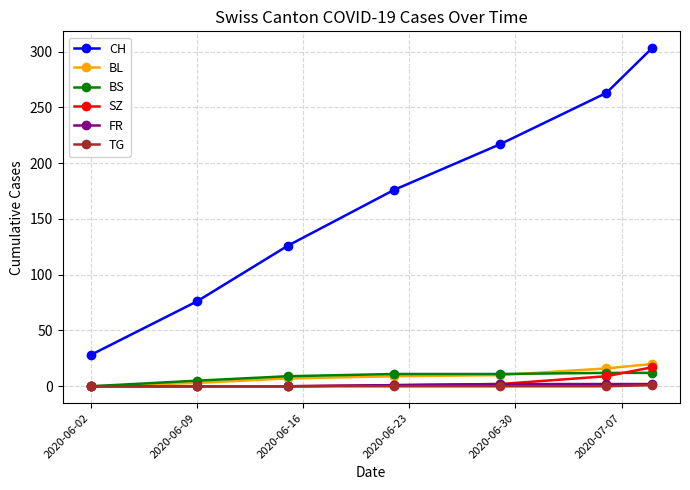

True or false: CH has more than 1 points higher than both neighbors.

False